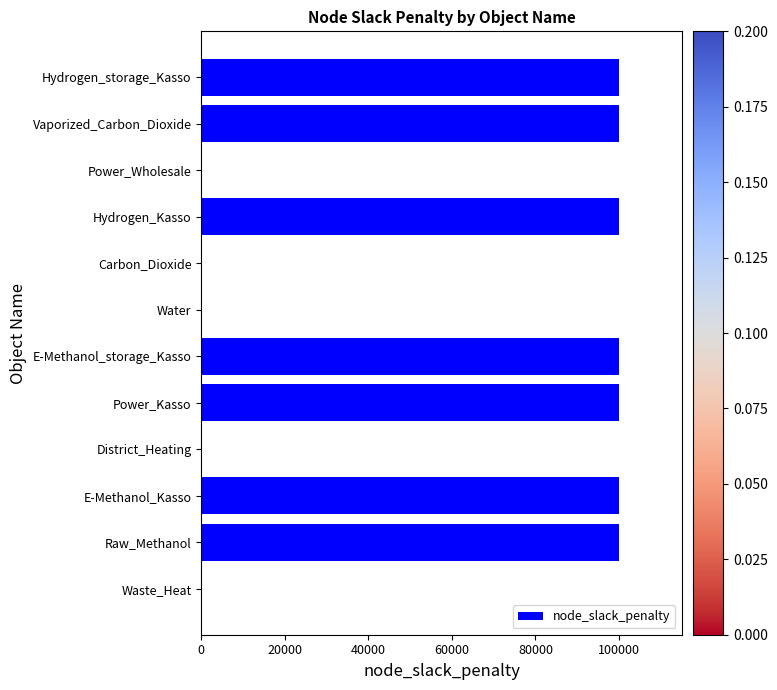

The value at Waste_Heat is 47588. True or false?

False